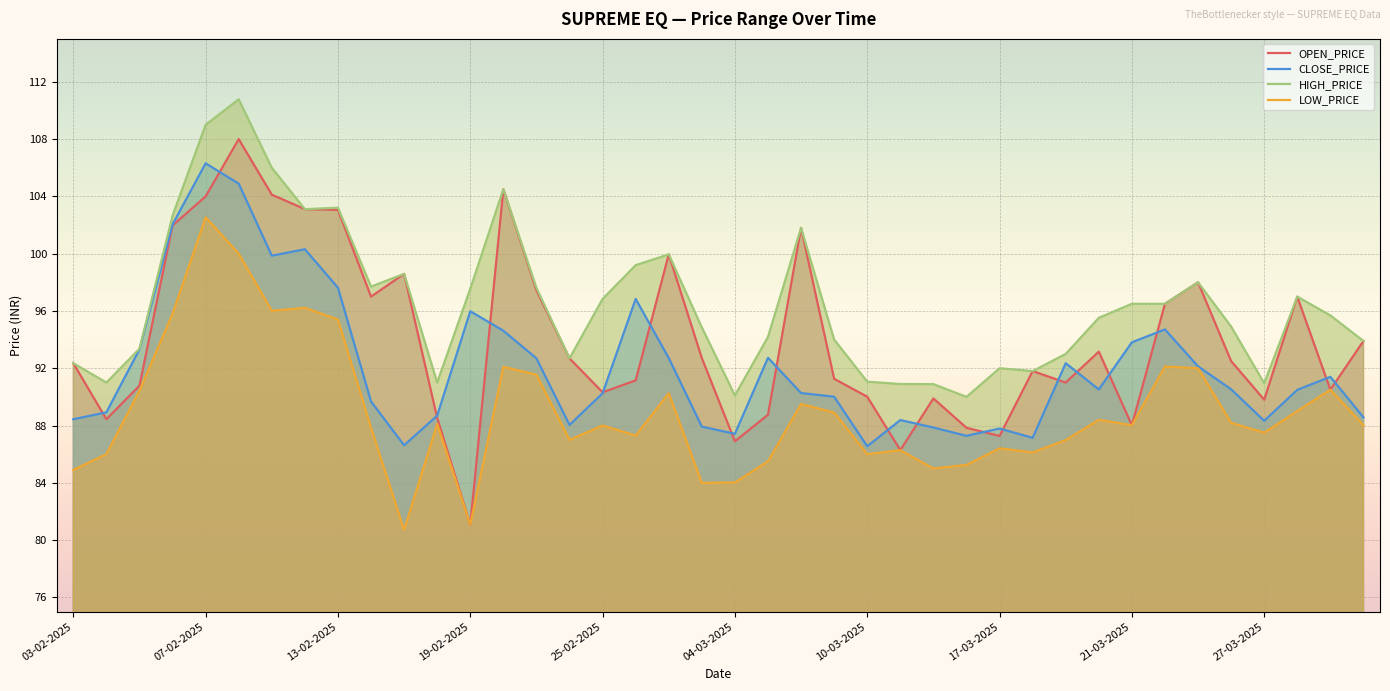

How many data points does each series have?

40